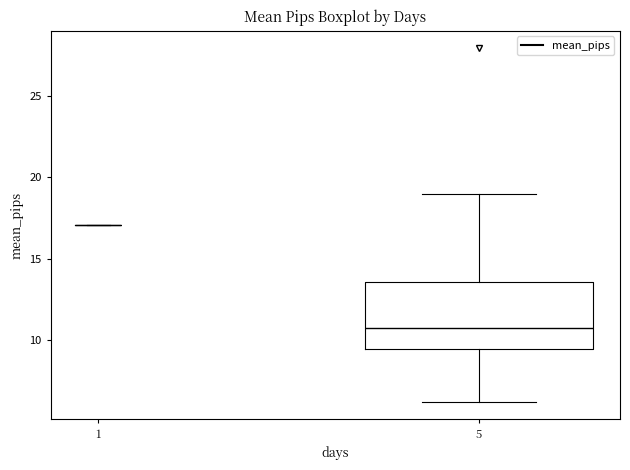

Reading left to right, read every box against the y-axis: the position of its median line, the range the box covers, and the ends of its whiskers. The values are not printed on the chart, so give them approximately, as read against the axis.

1: box collapsed to a line at 17.0, whiskers 17.0 to 17.0
5: median 11.0, box 9.5 to 13.5, whiskers 6.0 to 19.0